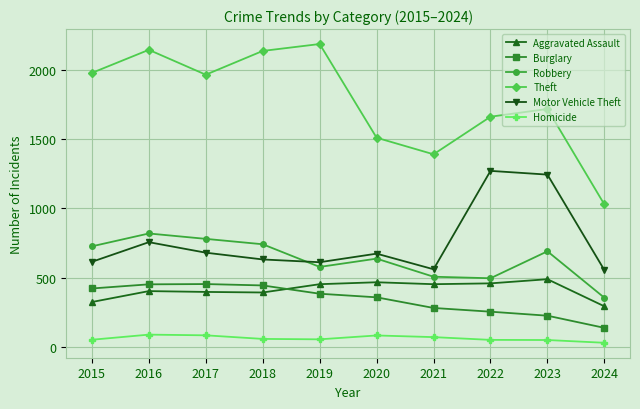

At which label is Robbery closest to 586?

2019